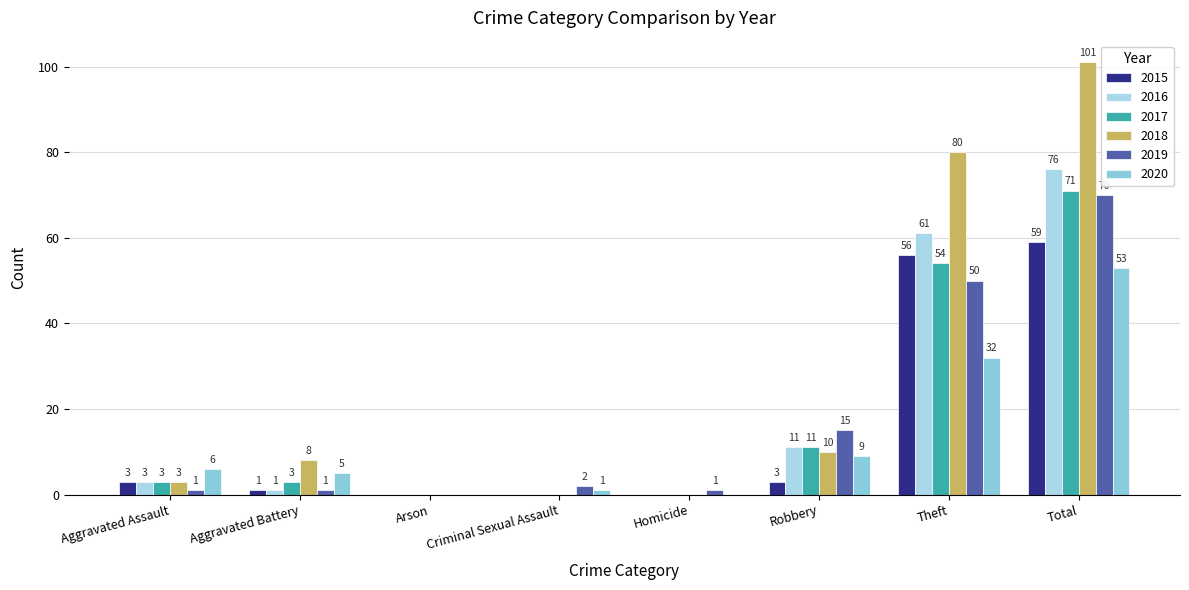

The 2018 series shows 42 at Homicide. True or false?

False